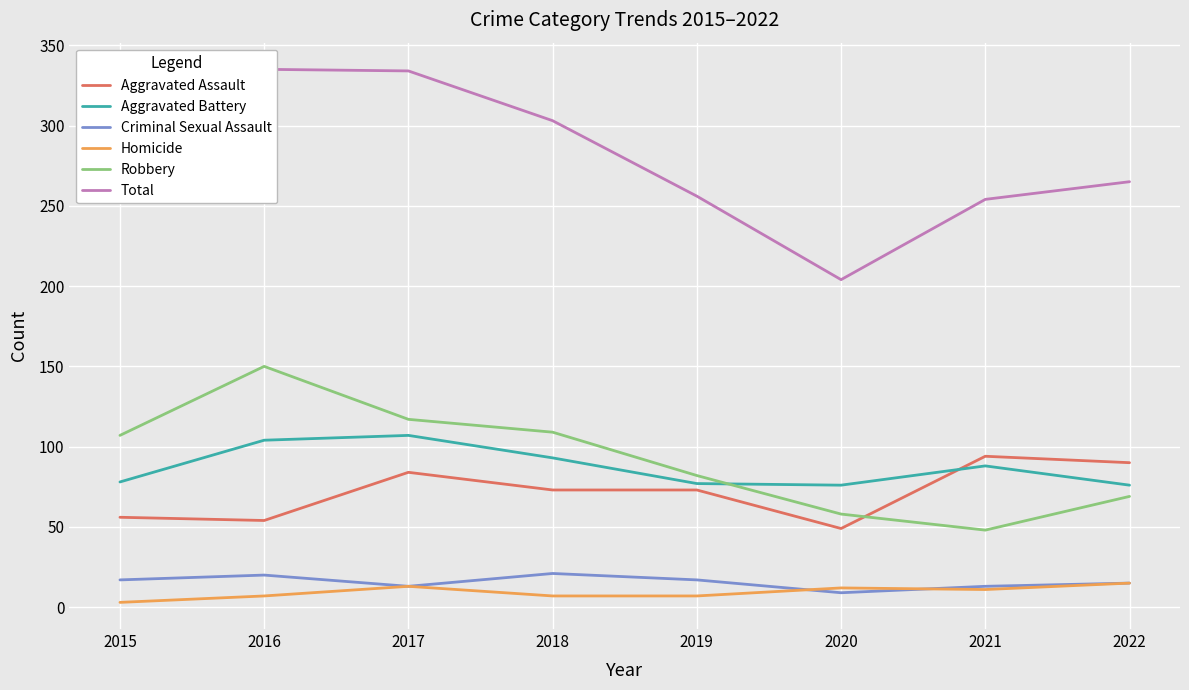

True or false: Robbery and Criminal Sexual Assault cross at least once.

False